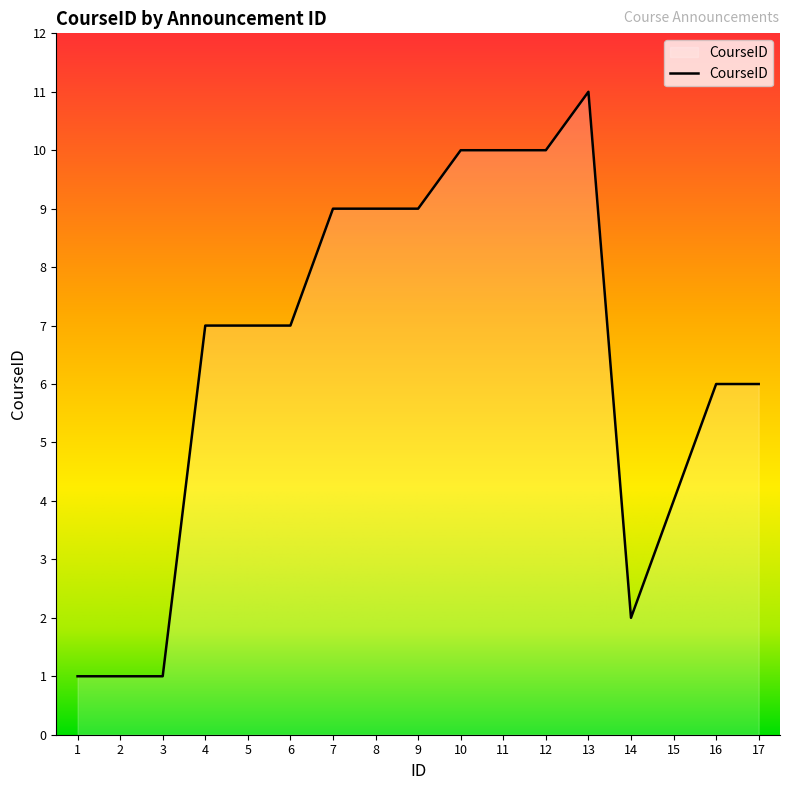

Reading right to left, what are all the values shown in this chart?

17=6	16=6	15=4	14=2	13=11	12=10	11=10	10=10	9=9	8=9	7=9	6=7	5=7	4=7	3=1	2=1	1=1